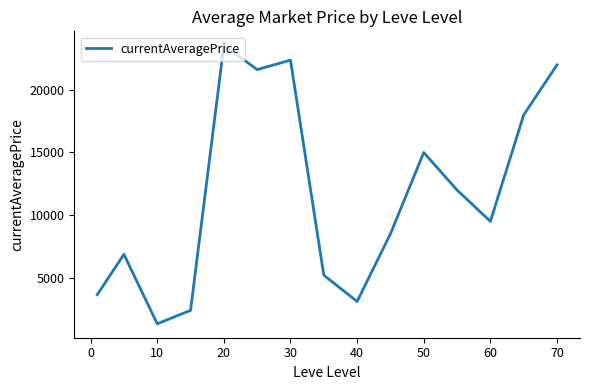

What is the difference between the second highest and second lowest values?

19990.8